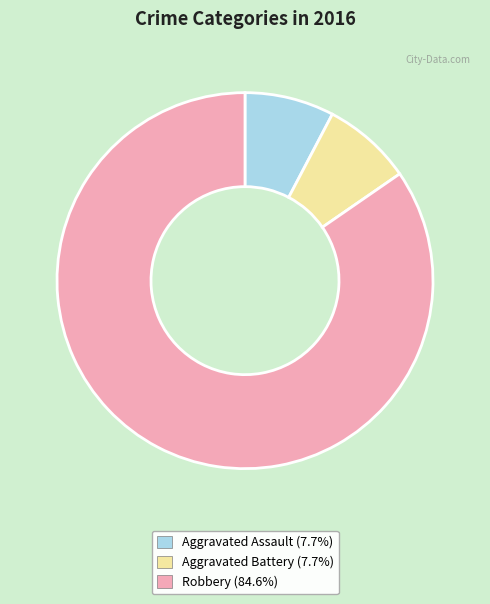

Do Aggravated Battery and Aggravated Assault together represent more than half of the pie?

No